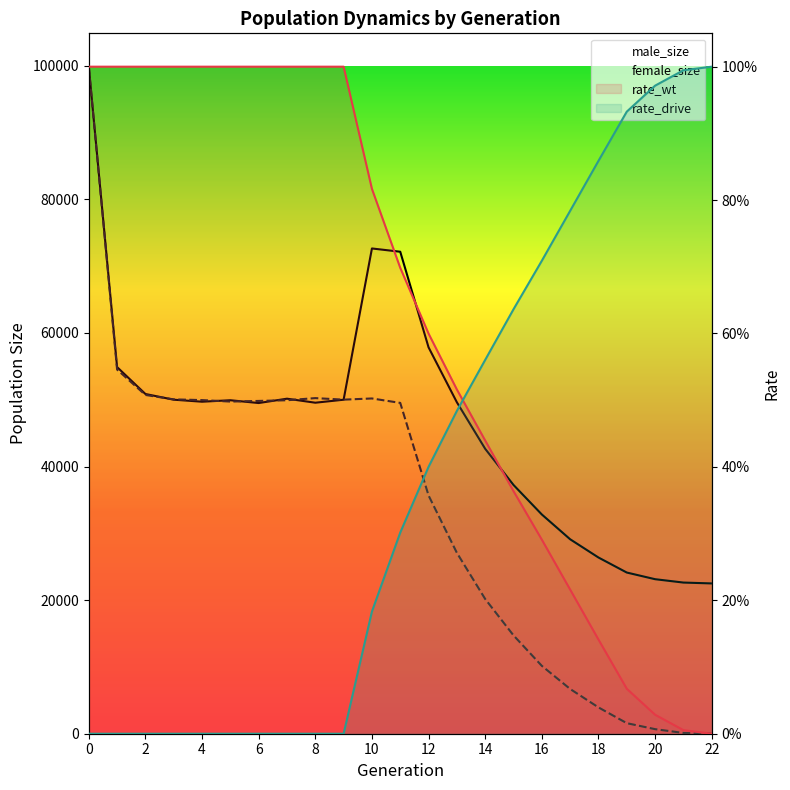

The male_size series shows 49618.0 at 13. True or false?

True